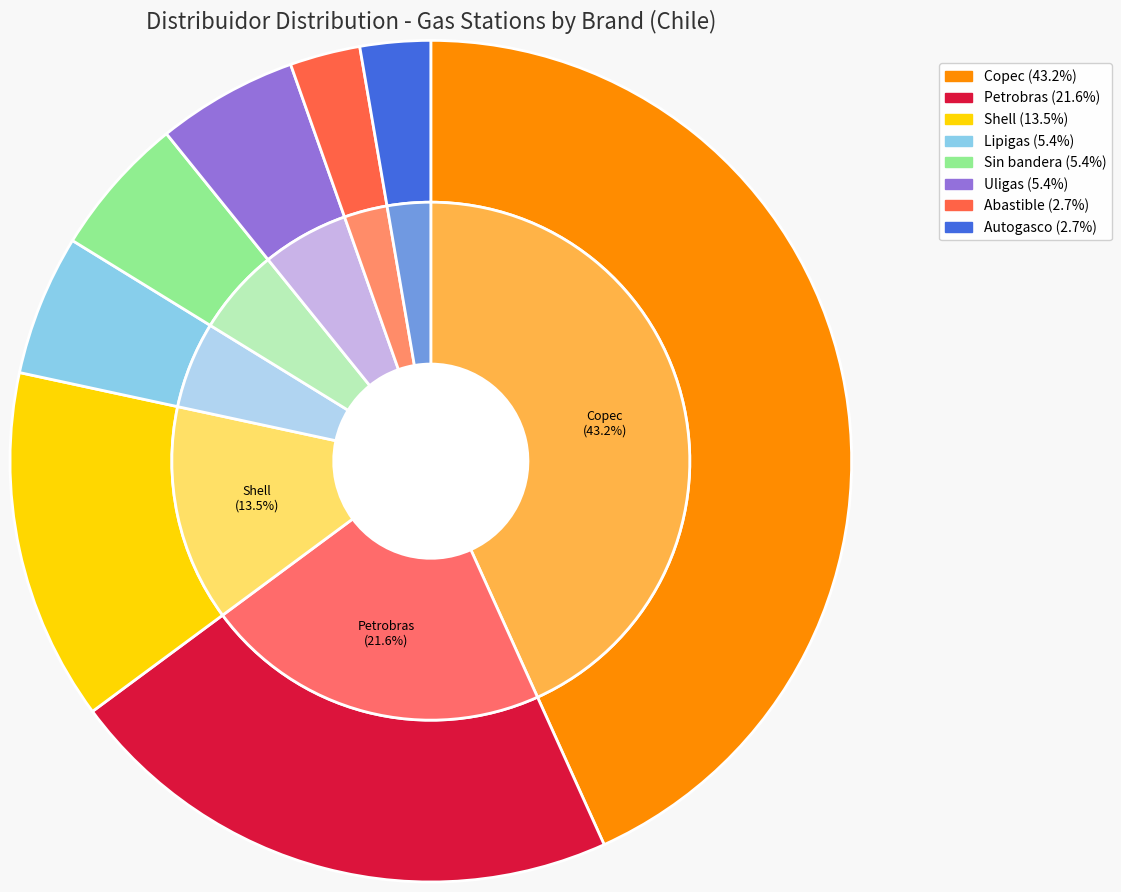

To the nearest percent, what is the combined percentage of Abastible and Autogasco?

5%